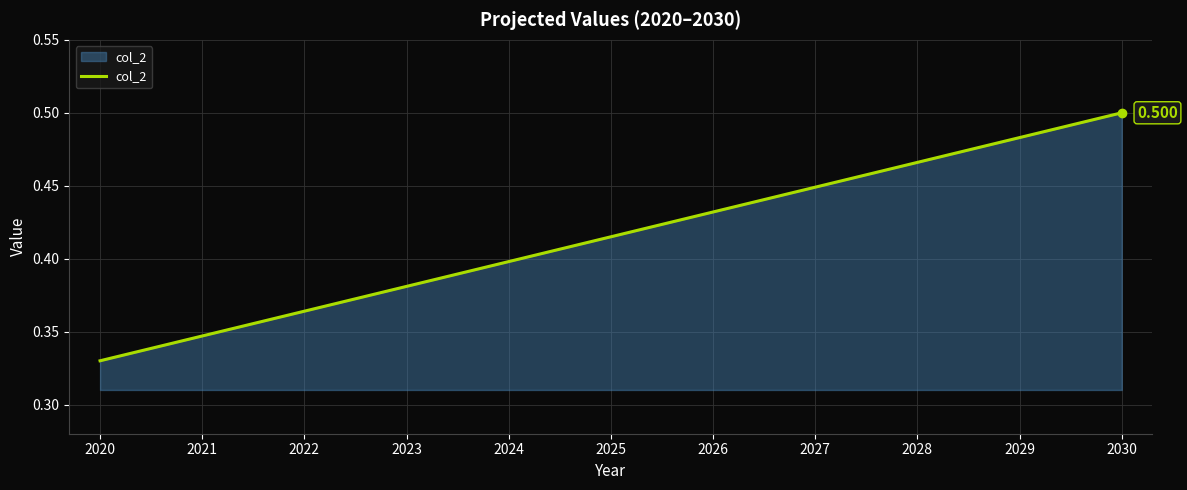

Does the chart have visible grid lines?

Yes